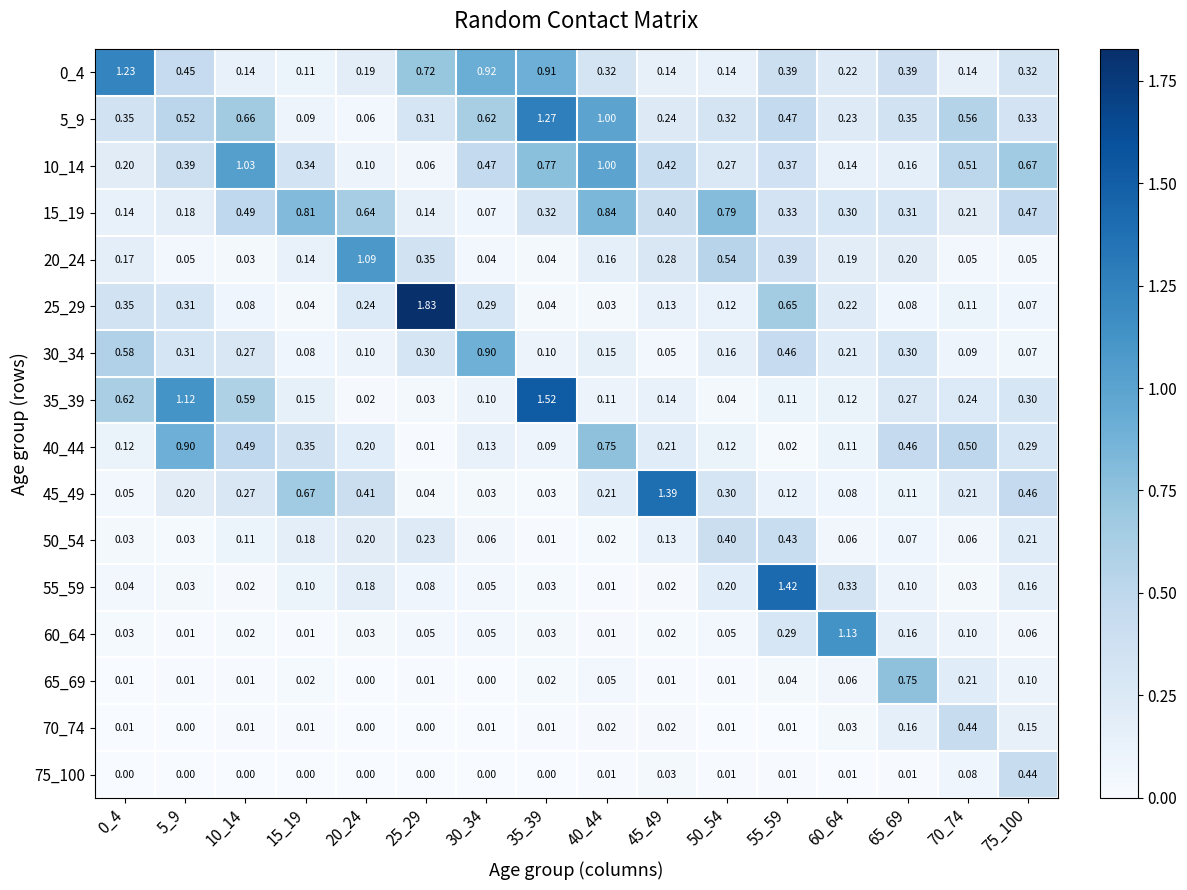

Which series has the widest spread of values?

25_29